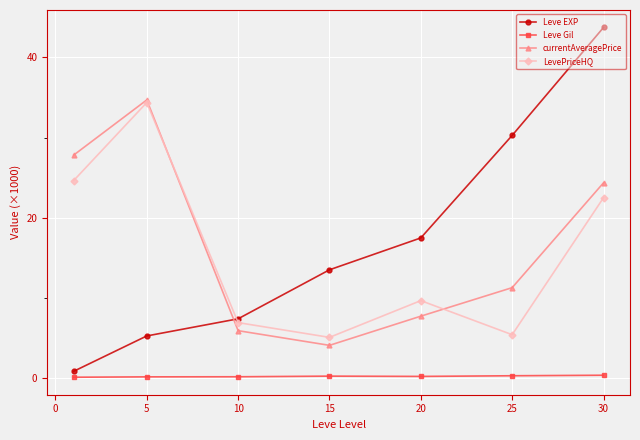

True or false: Leve Gil and currentAveragePrice cross at least once.

False